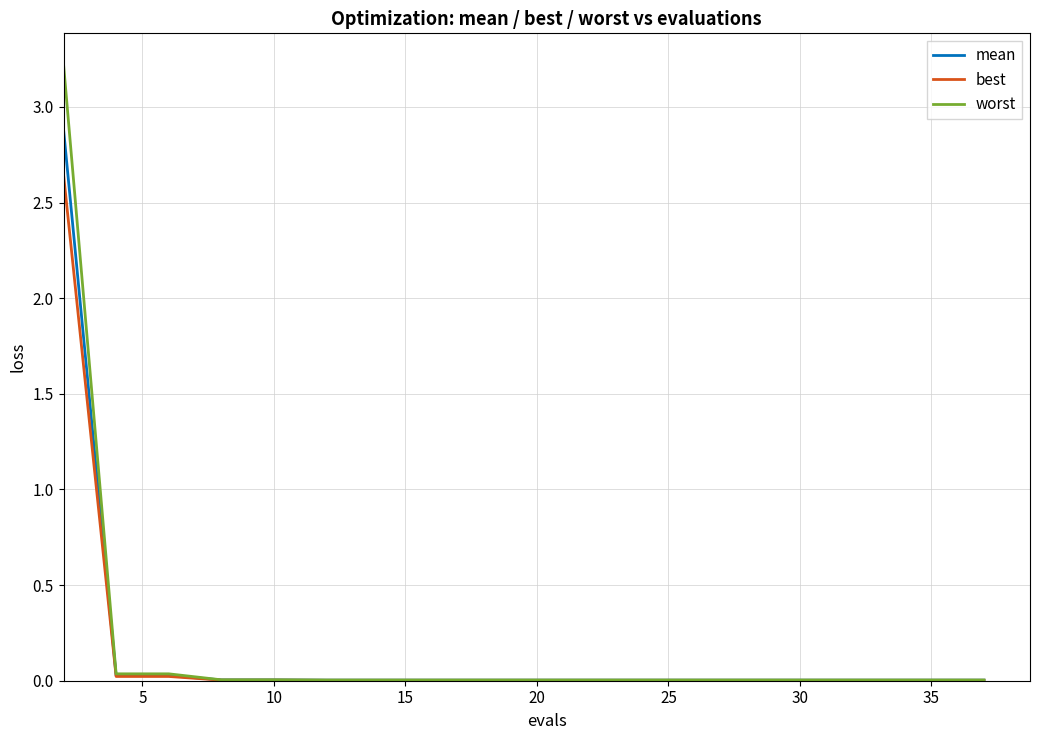

Which series has the widest spread of values?

worst